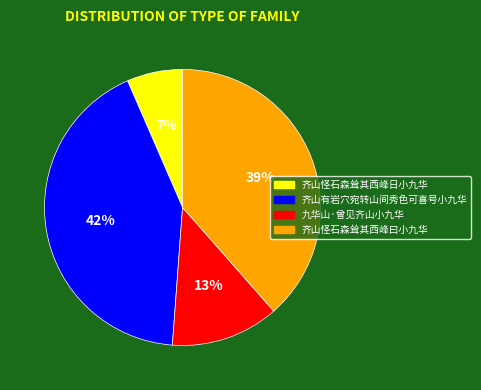

How many slices are in this pie chart?

4